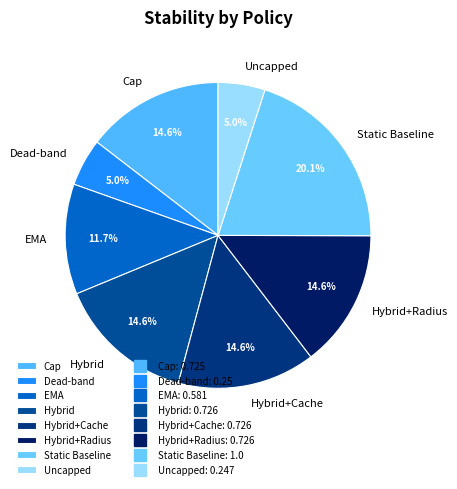

The Hybrid slice represents 15% of the pie. True or false?

True